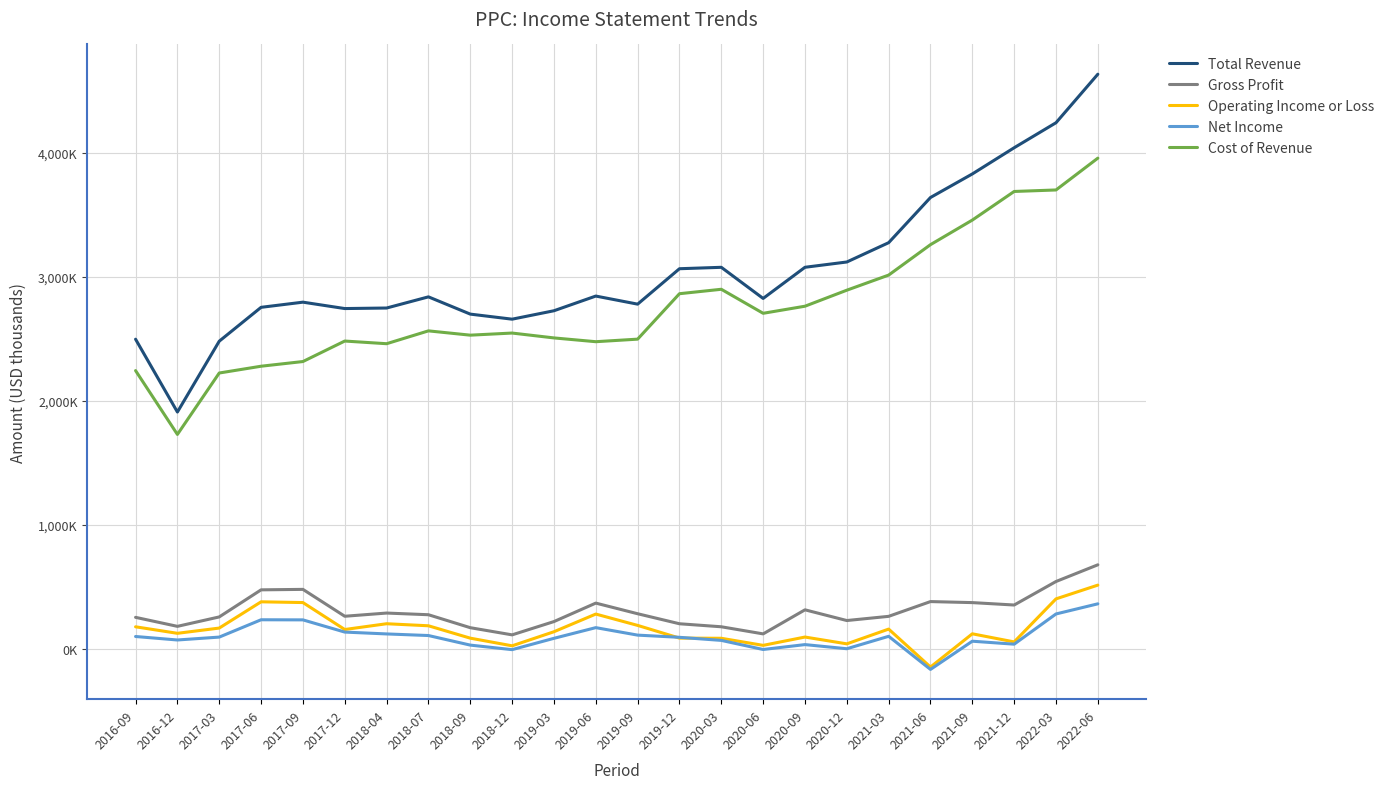

What are all the series names shown in the legend?

Total Revenue, Gross Profit, Operating Income or Loss, Net Income, Cost of Revenue